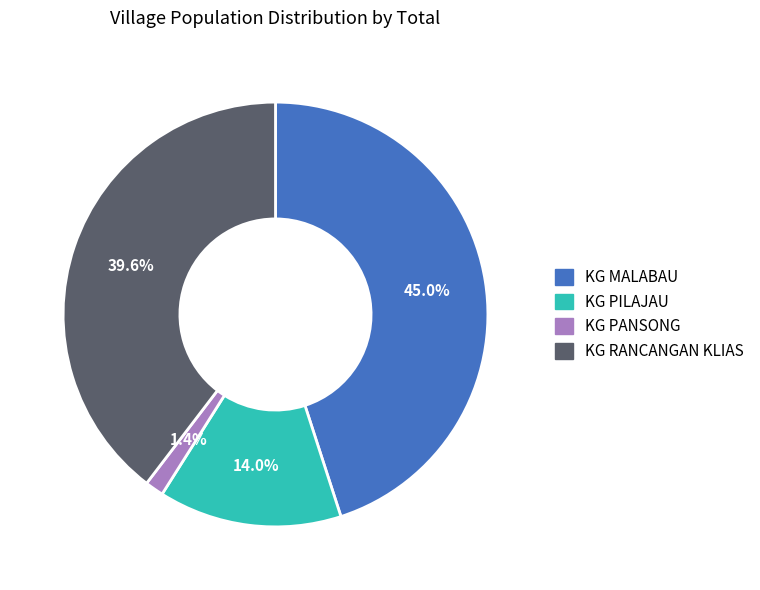

To the nearest percent, what is the difference between the largest and smallest slice percentages?

44%